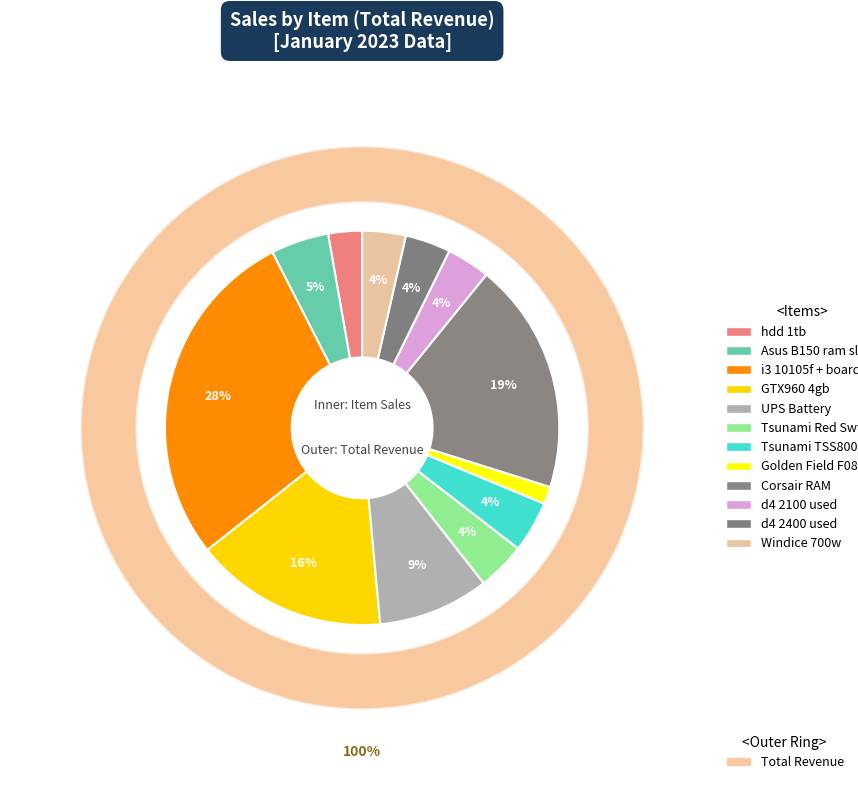

How much of the chart is everything except UPS Battery?

90.9%